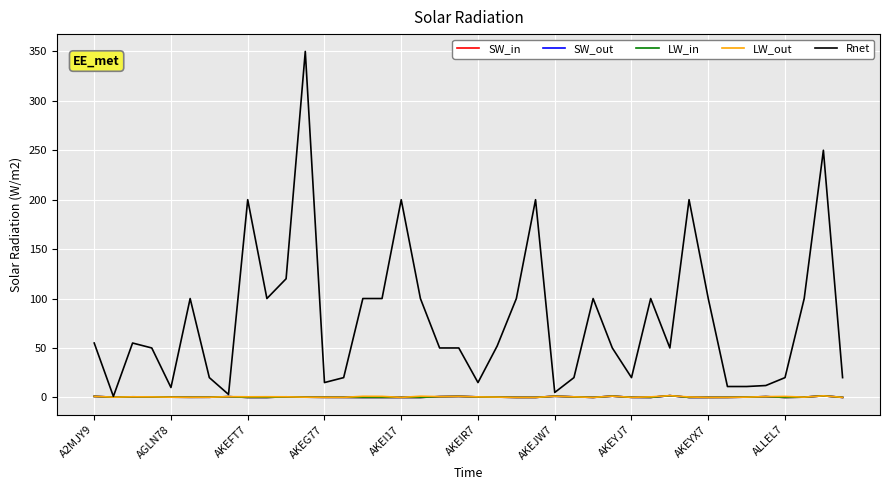

Which series has the largest total across all categories?

Rnet